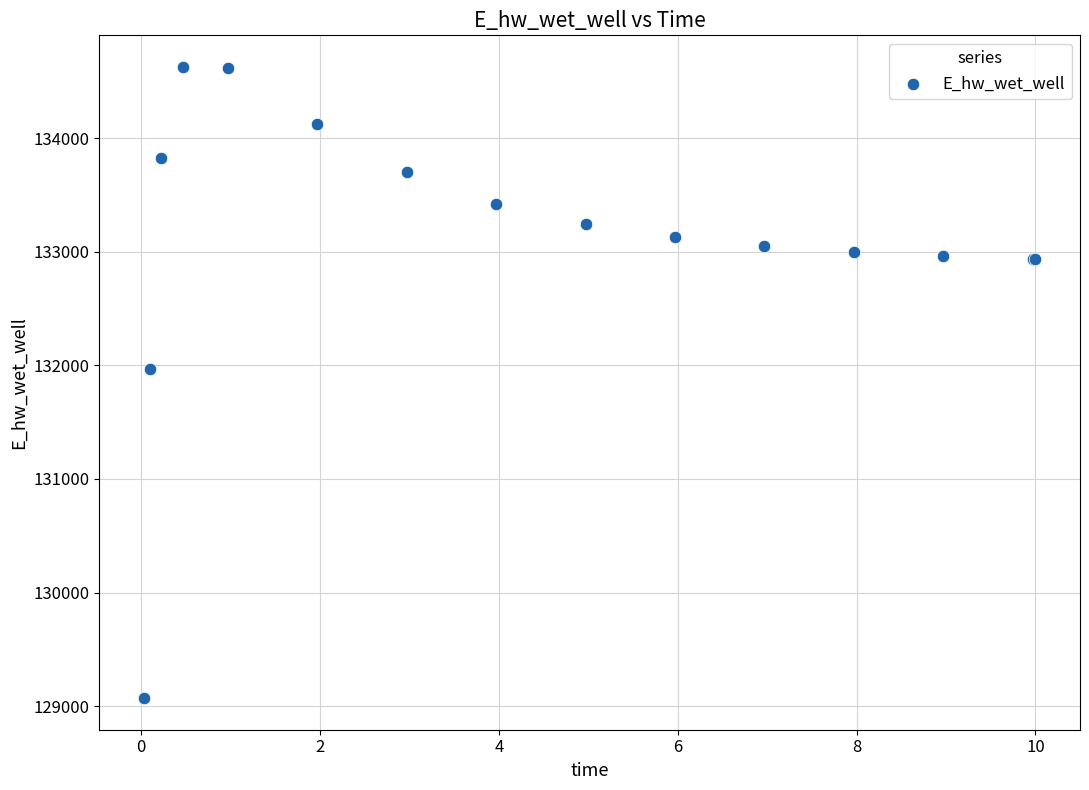

What Y value in the scatter plot is closest to 131849?

131969.9